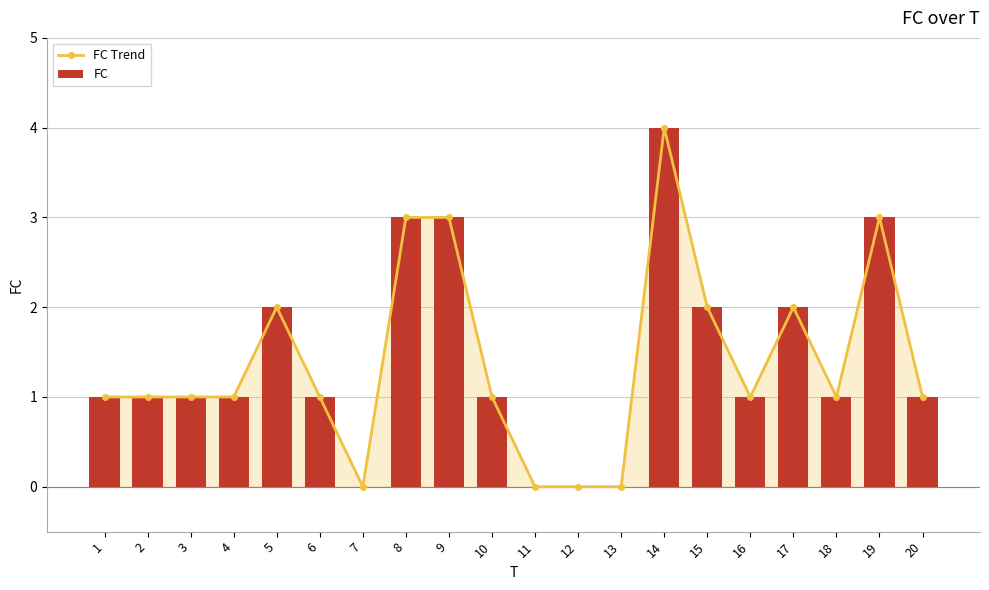

Rank the series at 16 from lowest to highest value.

FC Trend, FC